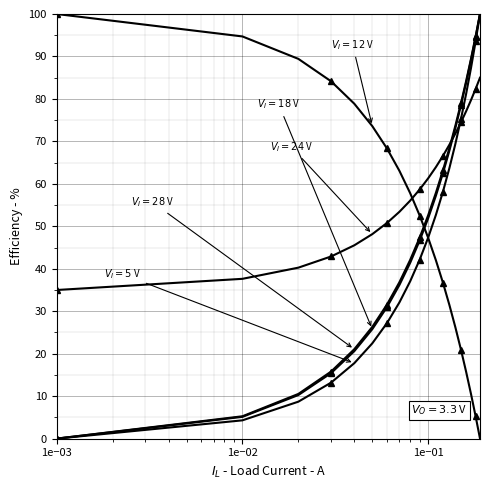

Count the number of data series in this chart.

5